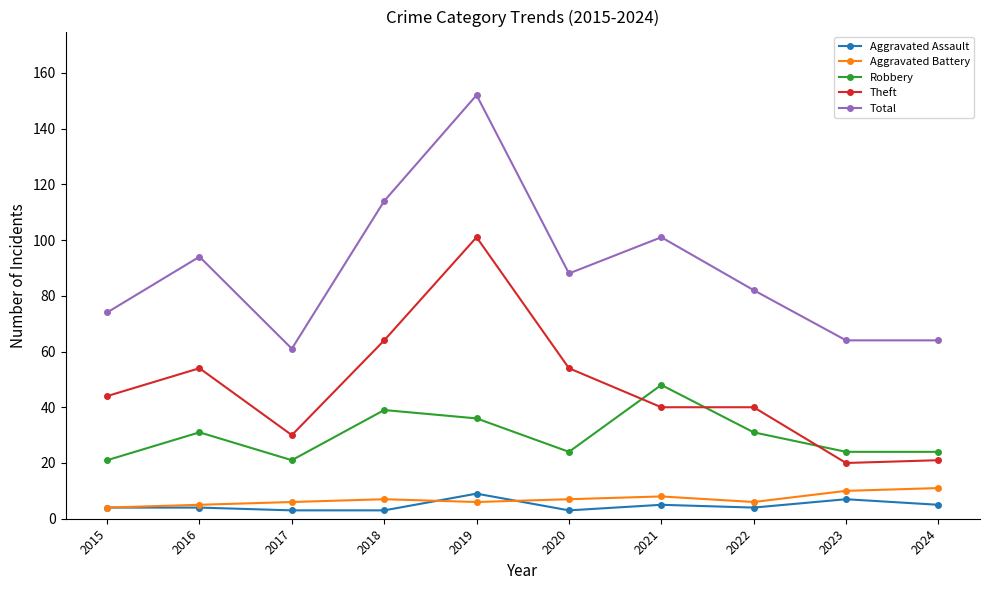

Which series has the widest spread of values?

Total